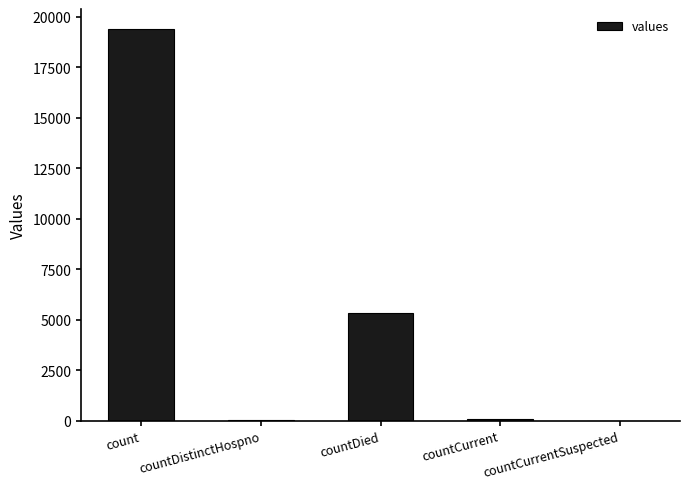

What is the change in value from count to countDied?

-14063